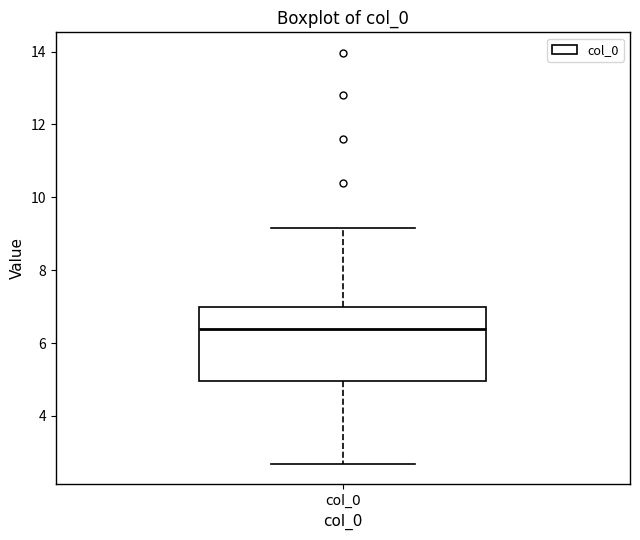

Read this box plot against the y-axis: the position of the median line, the range covered by the box, and the ends of both whiskers. The values are not printed on the chart, so give them approximately, as read against the axis.

median 6.4, box 5.0 to 7.0, whiskers 2.6 to 9.2